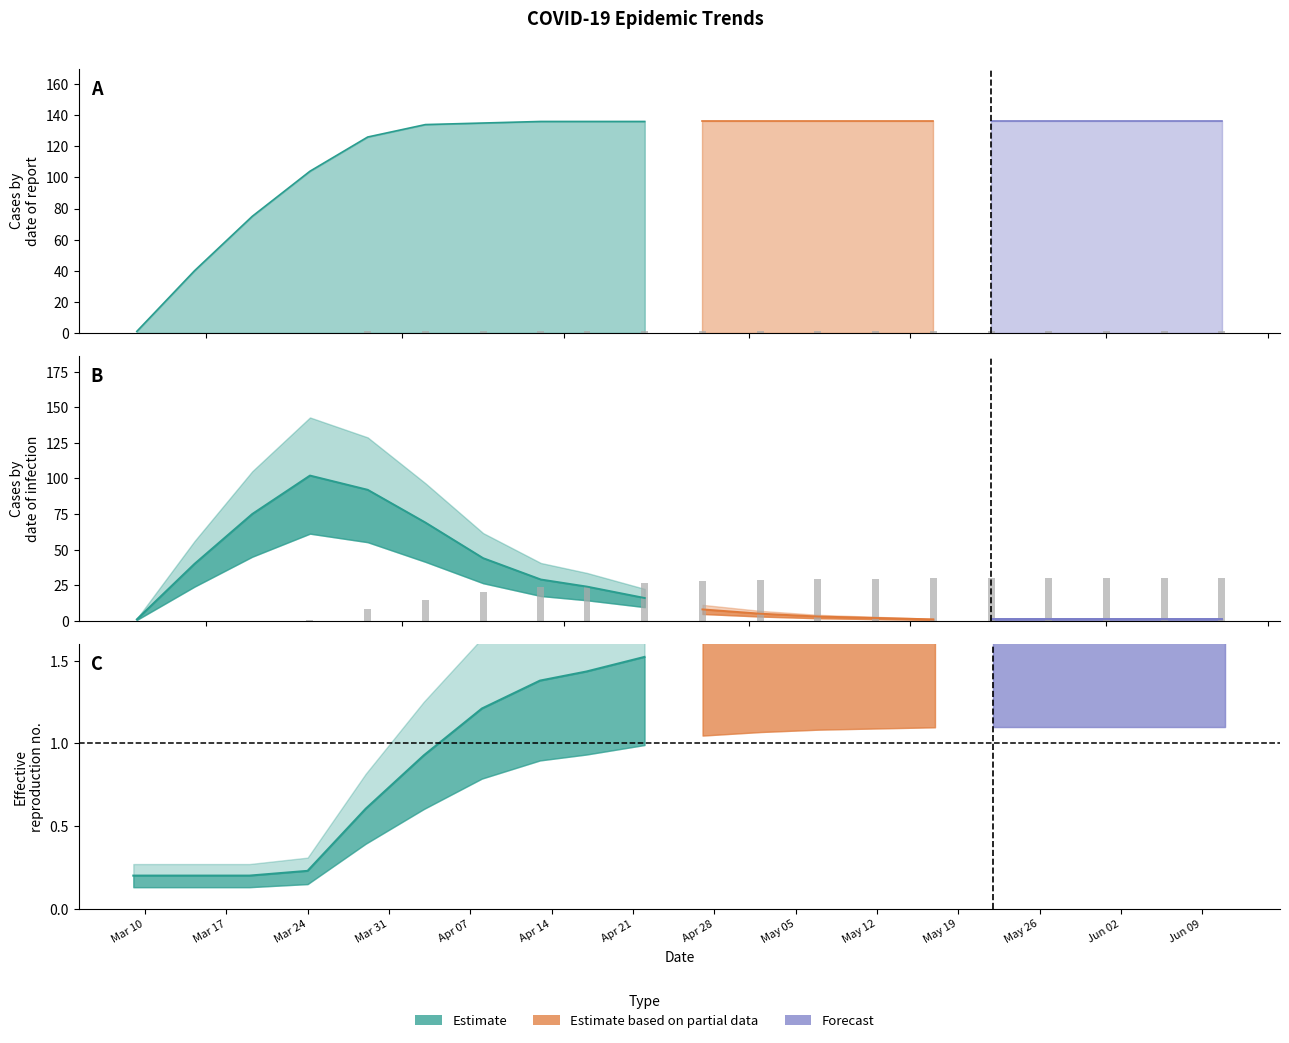

Does the chart contain any negative values?

No